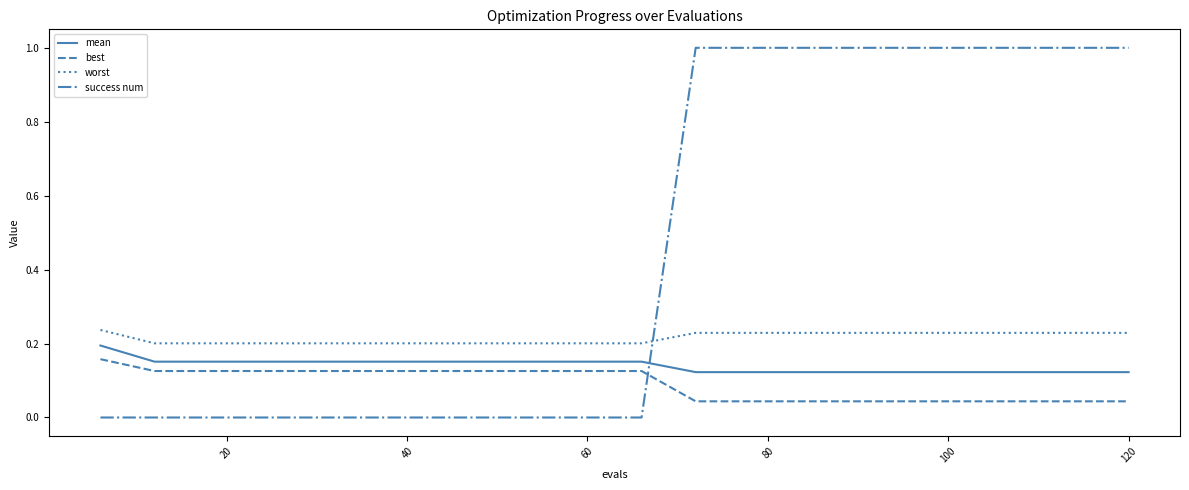

What is the greatest value displayed?

1.0